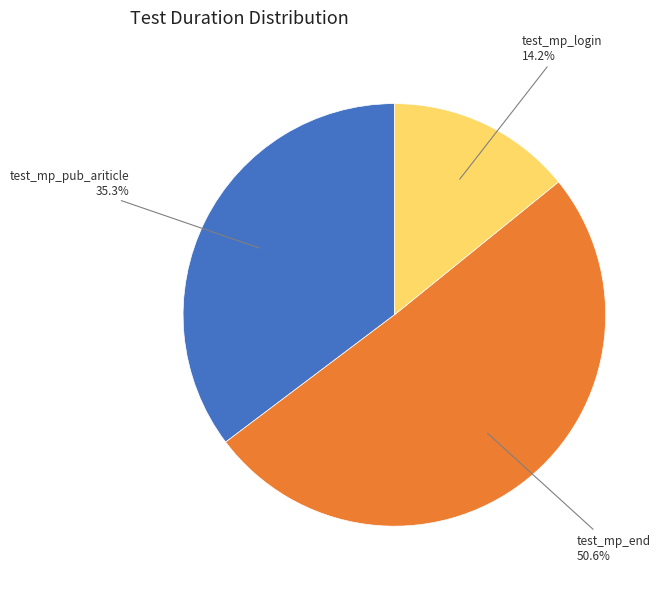

Is there any slice that represents more than half of the pie?

Yes